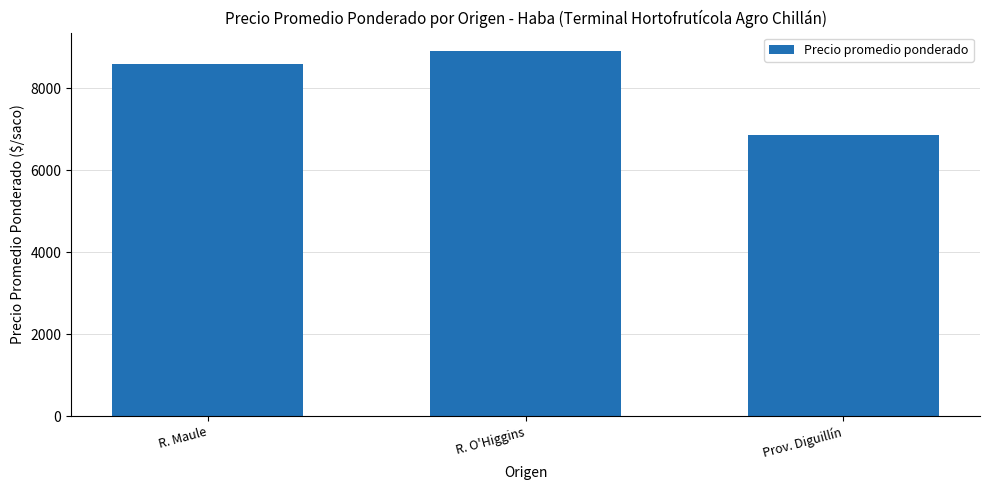

Is it true that the value at Prov. Diguillín is 2234.4?

False